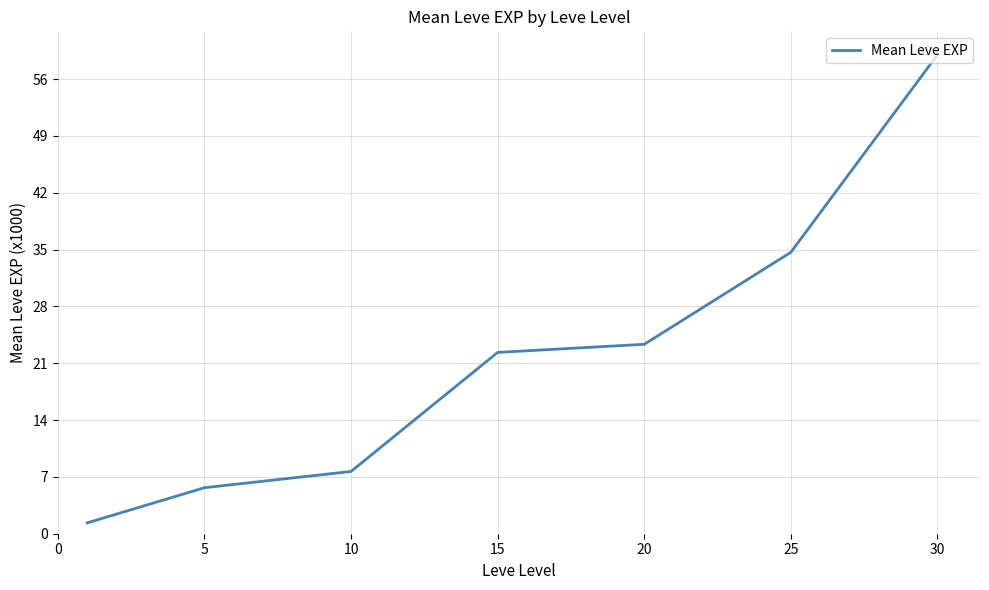

What is the average value?

22.0